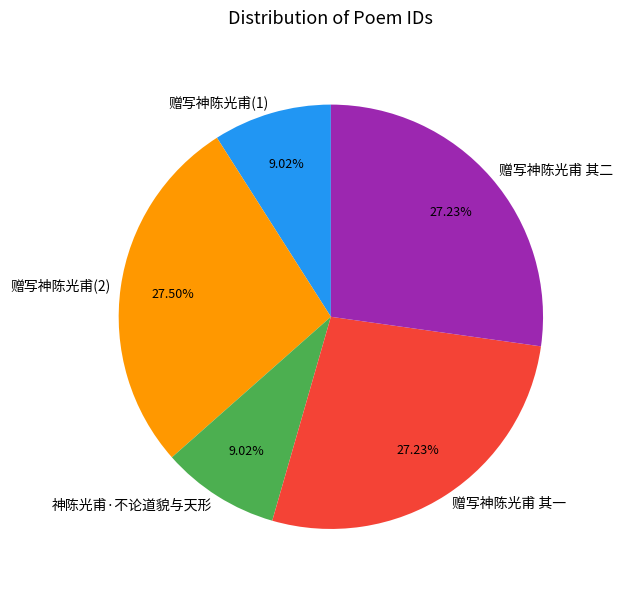

True or false: 赠写神陈光甫 其一 accounts for 27% of the total.

True